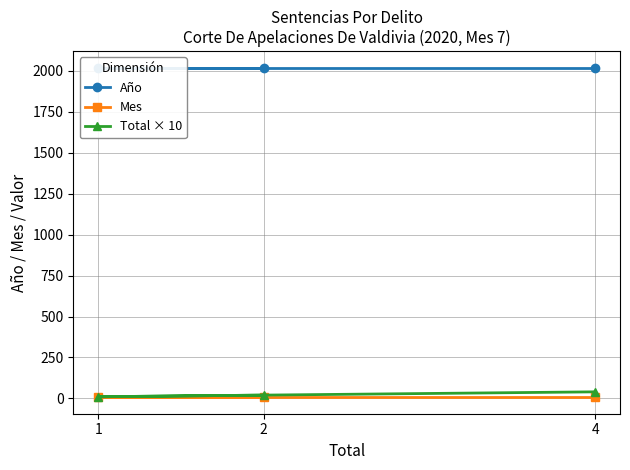

Between 2 and 1, which is larger?

2